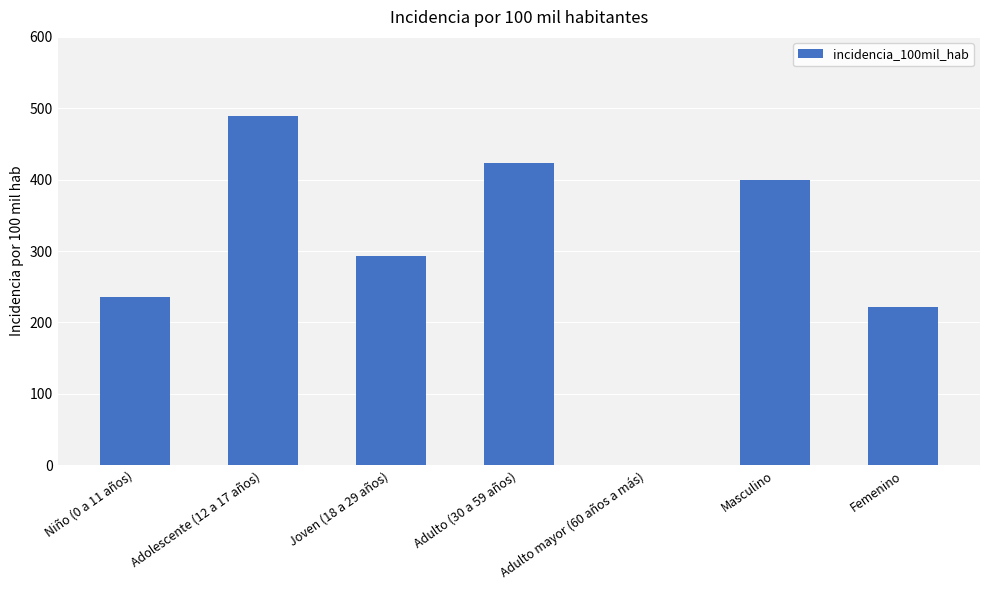

What is the sum of all values?

2062.5